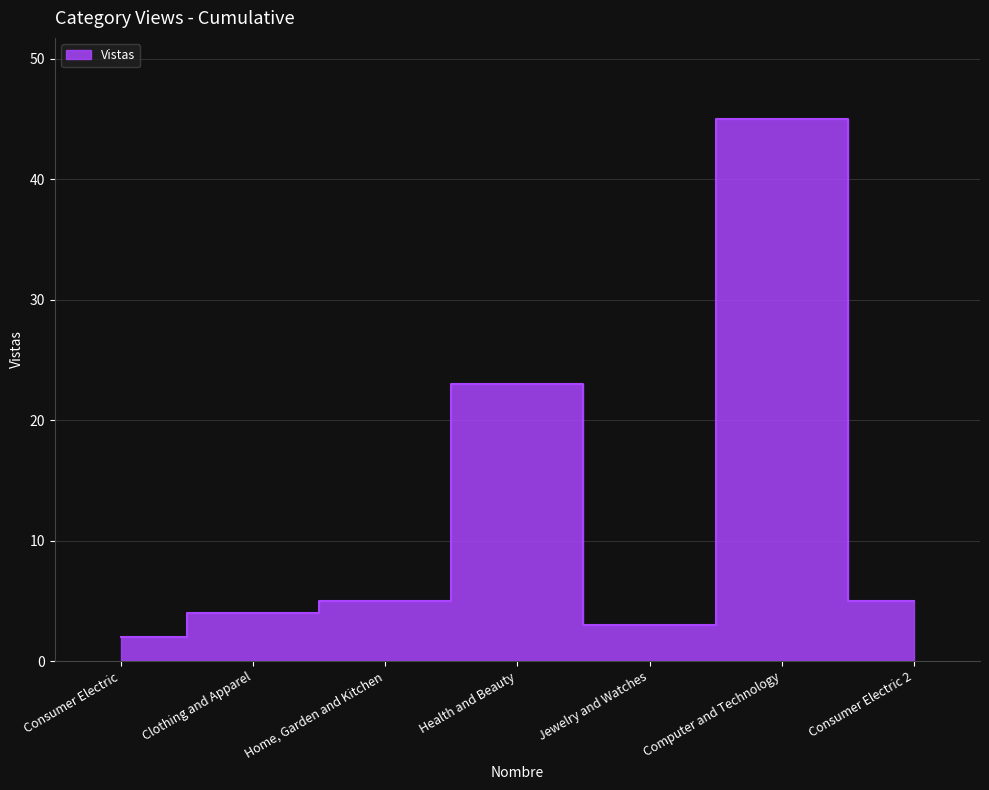

What is the value of the 1st point from the left?

2